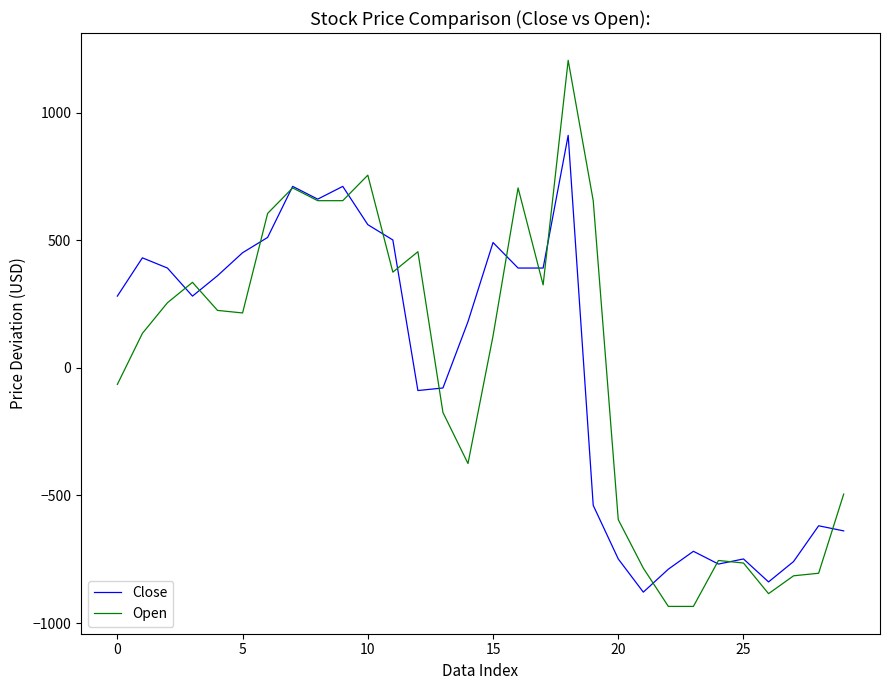

What is the minimum value for Close?

-879